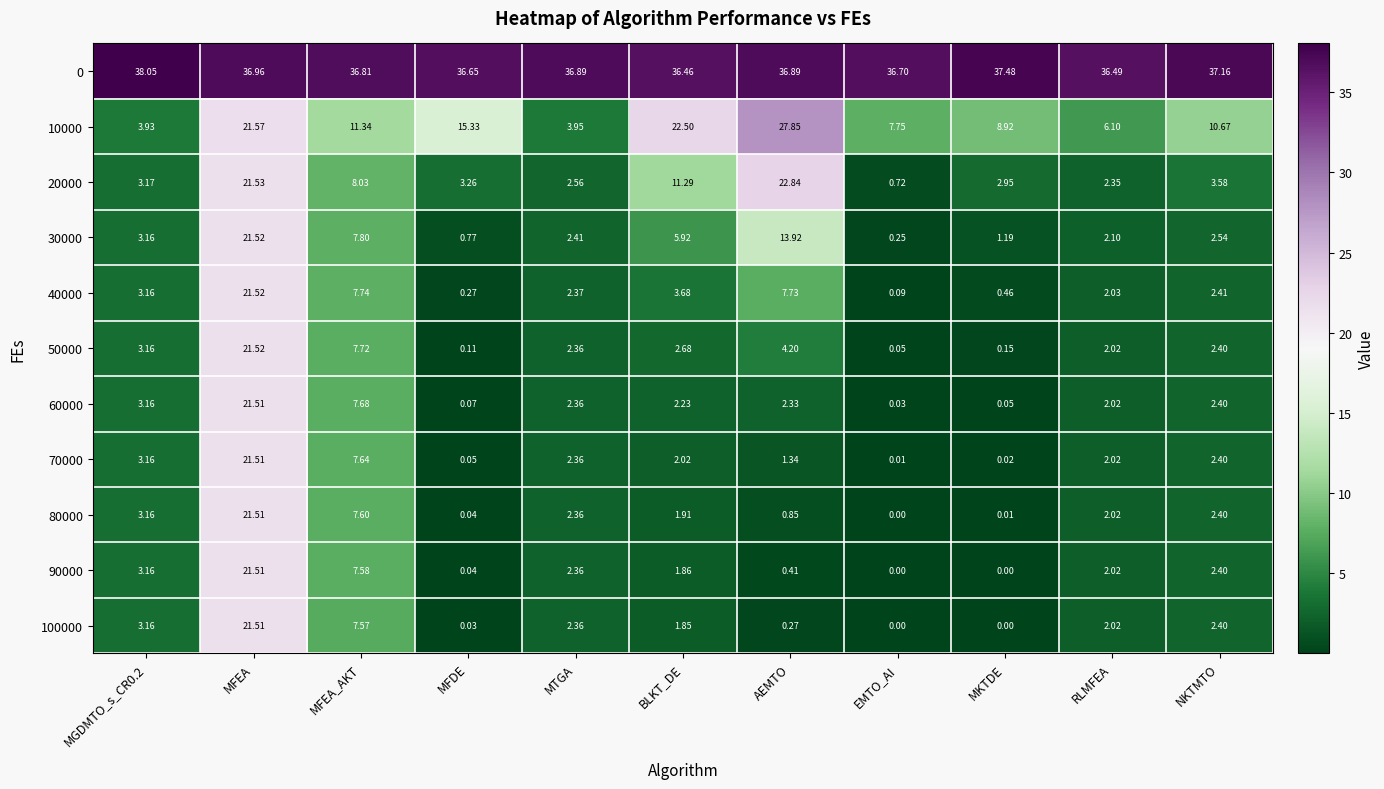

At which category is the sum across all series the highest?

MFEA